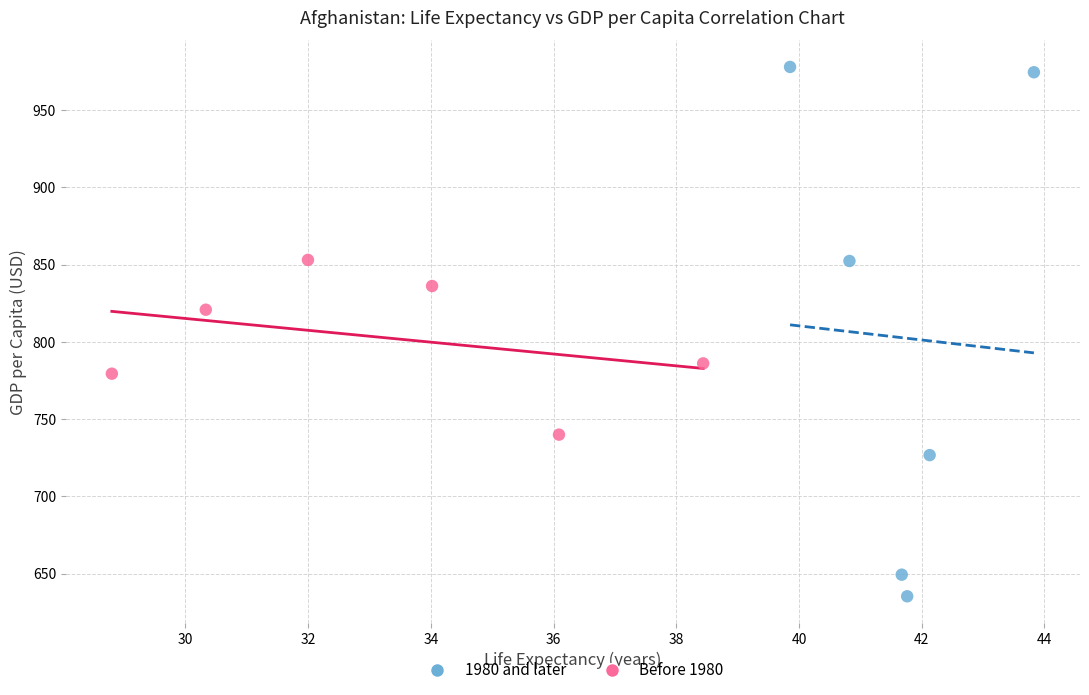

Which series reaches the maximum Y coordinate?

1980 and later